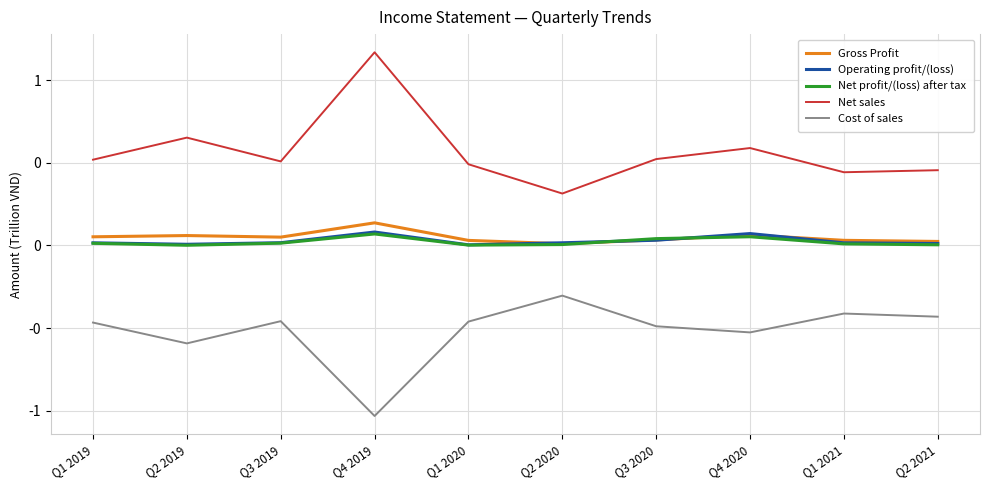

What are all the series names shown in the legend?

Gross Profit, Operating profit/(loss), Net profit/(loss) after tax, Net sales, Cost of sales